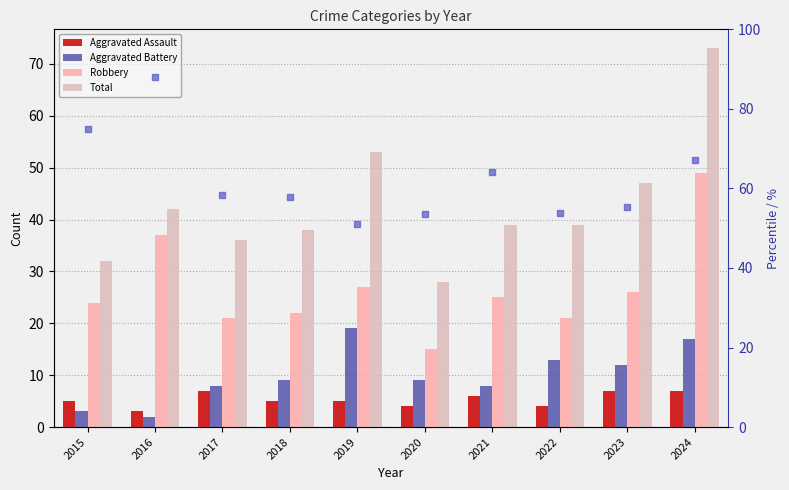

Which series has the widest spread of Y values?

Total